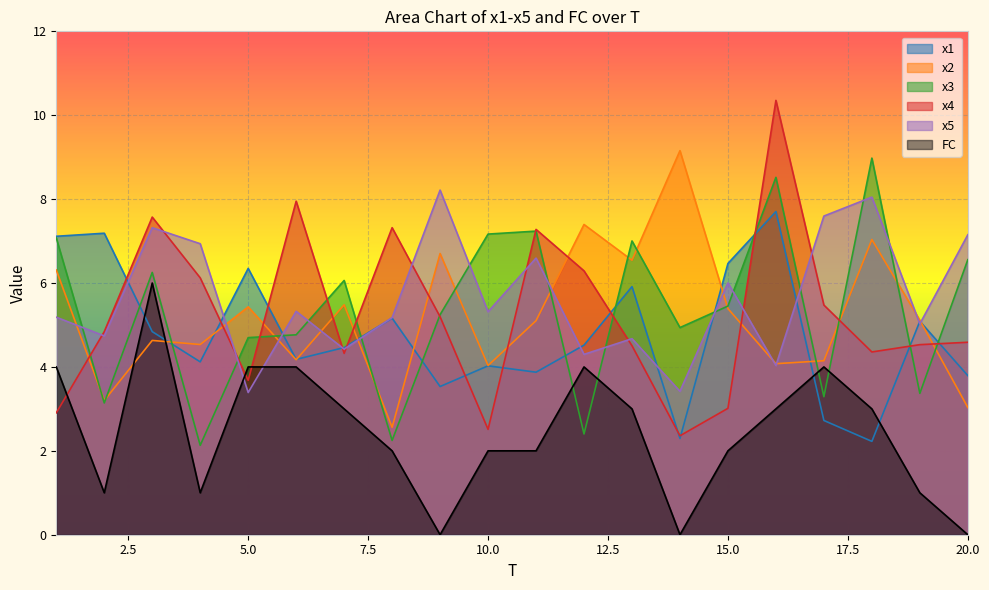

At which category does x5 reach its first local valley?

2